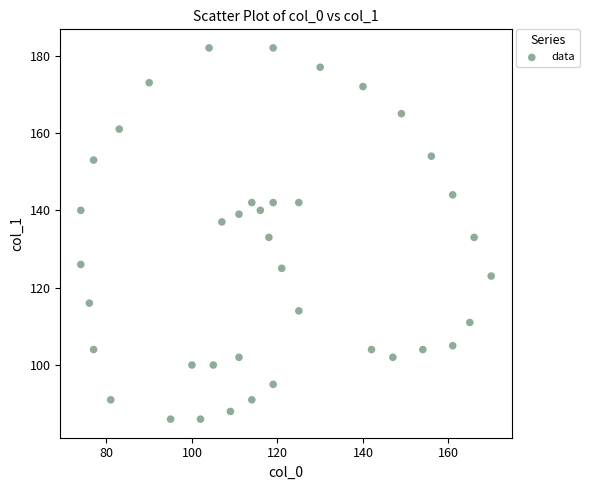

What is the range of Y values (max minus min)?

96